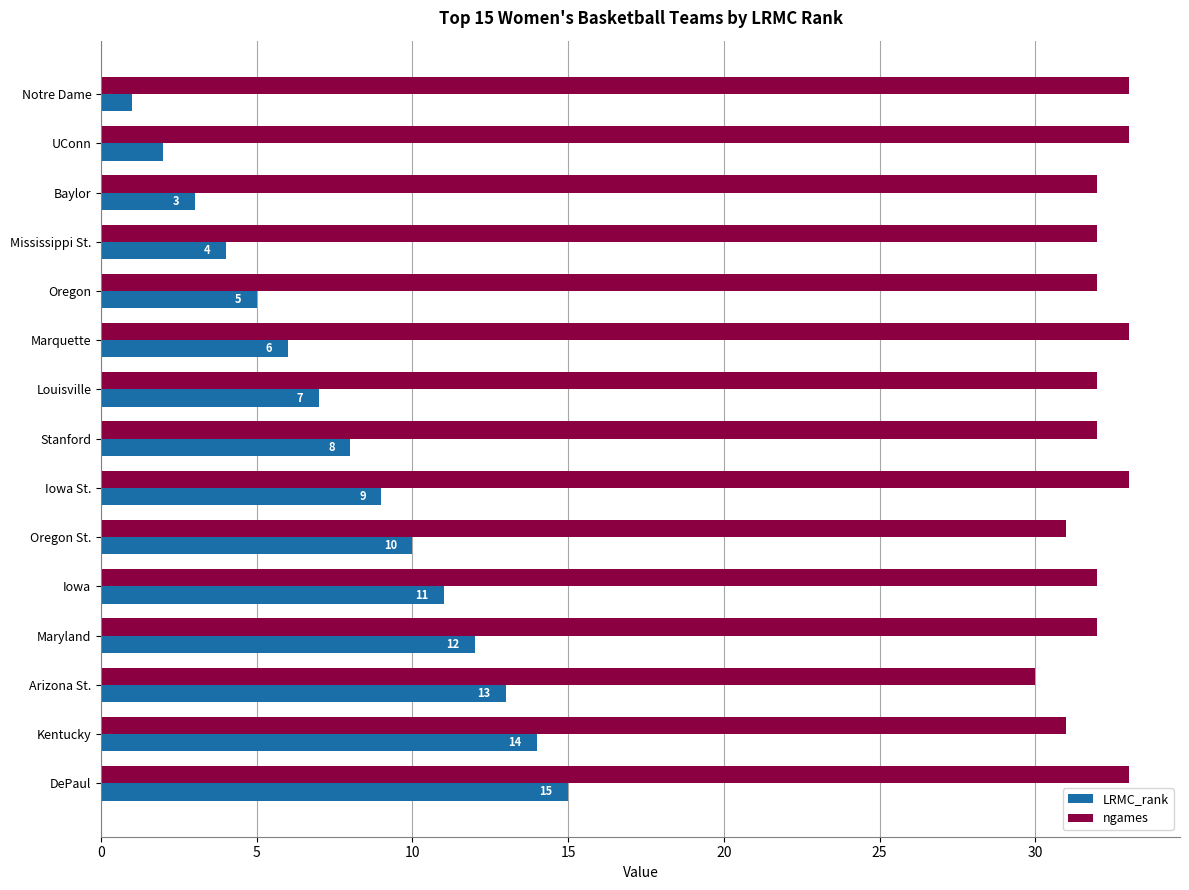

What is the sum of all LRMC_rank values?

120